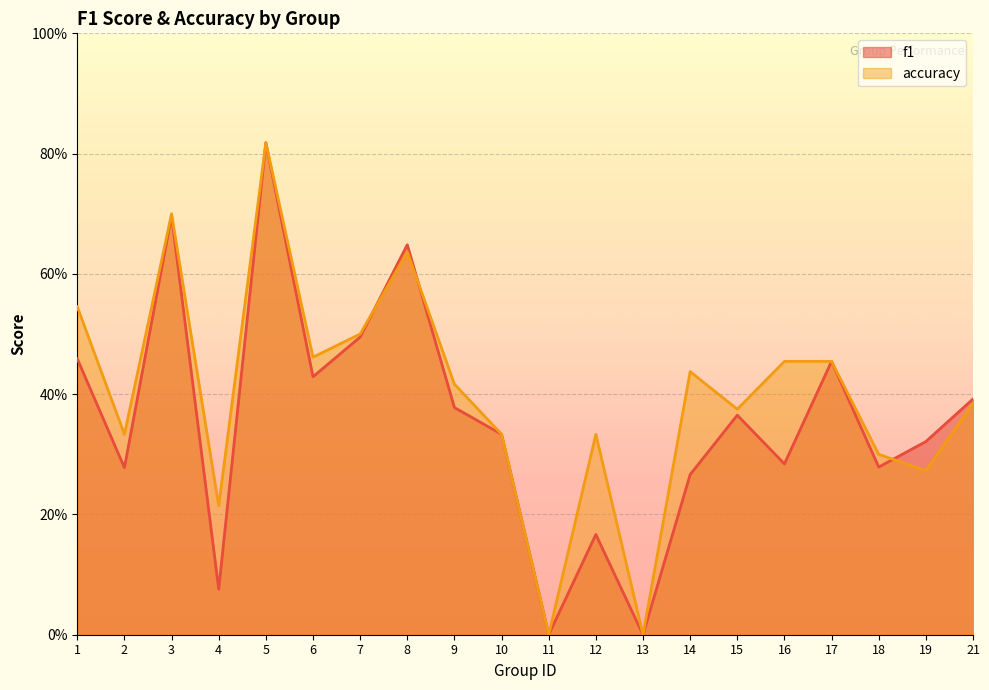

Reading left to right, list all the values displayed in this chart.

f1: 0.5	0.3	0.7	0.1	0.8	0.4	0.5	0.6	0.4	0.3	0.0	0.2	0.0	0.3	0.4	0.3	0.5	0.3	0.3	0.4
accuracy: 0.5	0.3	0.7	0.2	0.8	0.5	0.5	0.6	0.4	0.3	0.0	0.3	0.0	0.4	0.4	0.5	0.5	0.3	0.3	0.4